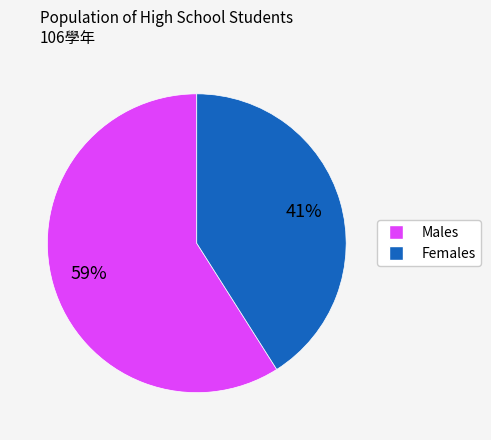

To the nearest percent, what is the average slice percentage?

50%